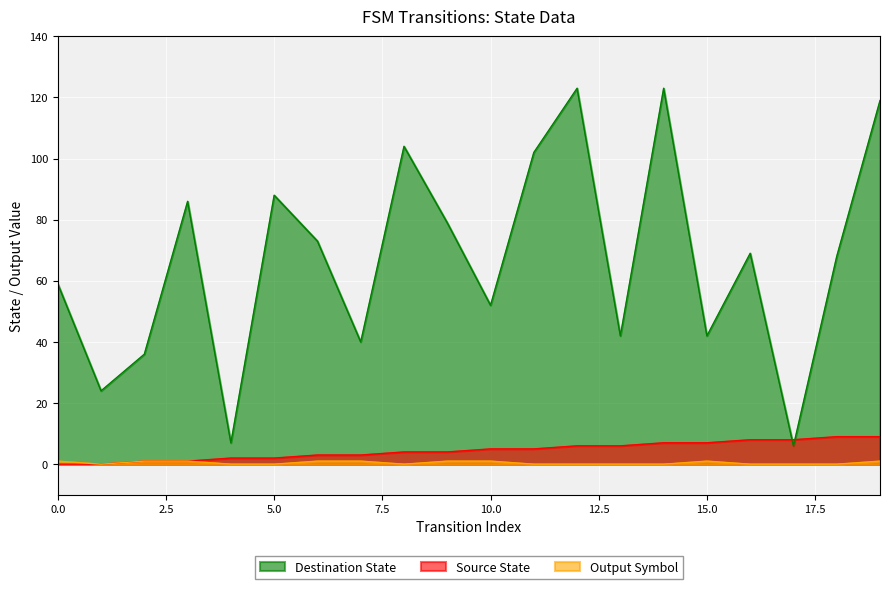

Reading left to right, transcribe all the data shown in this chart.

Source State: 0=0	1=0	2=1	3=1	4=2	5=2	6=3	7=3	8=4	9=4	10=5	11=5	12=6	13=6	14=7	15=7	16=8	17=8	18=9	19=9
Destination State: 0=59	1=24	2=36	3=86	4=7	5=88	6=73	7=40	8=104	9=79	10=52	11=102	12=123	13=42	14=123	15=42	16=69	17=6	18=68	19=119
Output Symbol: 0=1	1=0	2=1	3=1	4=0	5=0	6=1	7=1	8=0	9=1	10=1	11=0	12=0	13=0	14=0	15=1	16=0	17=0	18=0	19=1